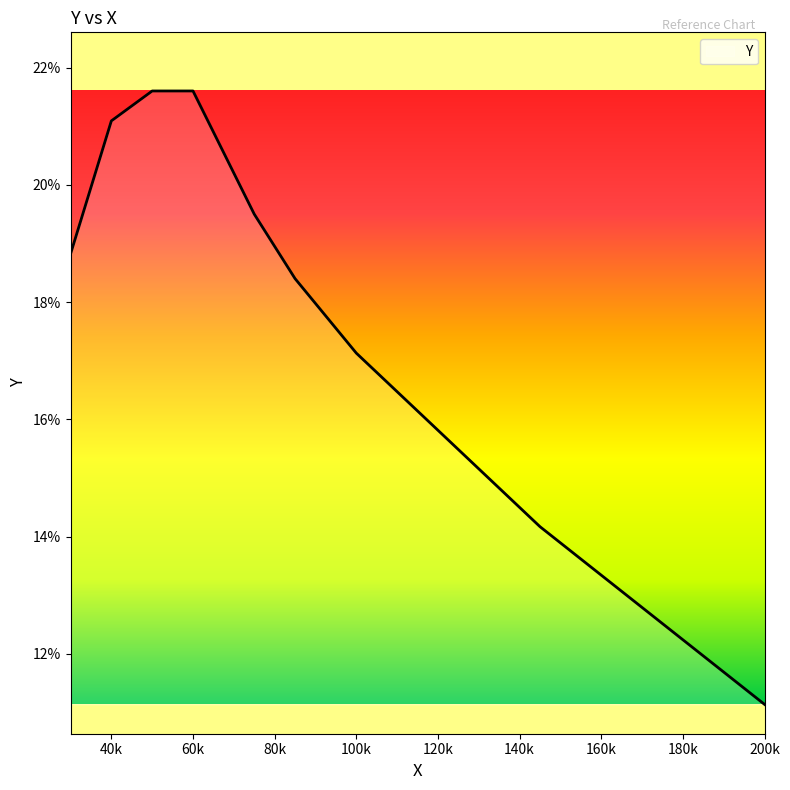

Does the chart display data point markers on the line(s)?

No